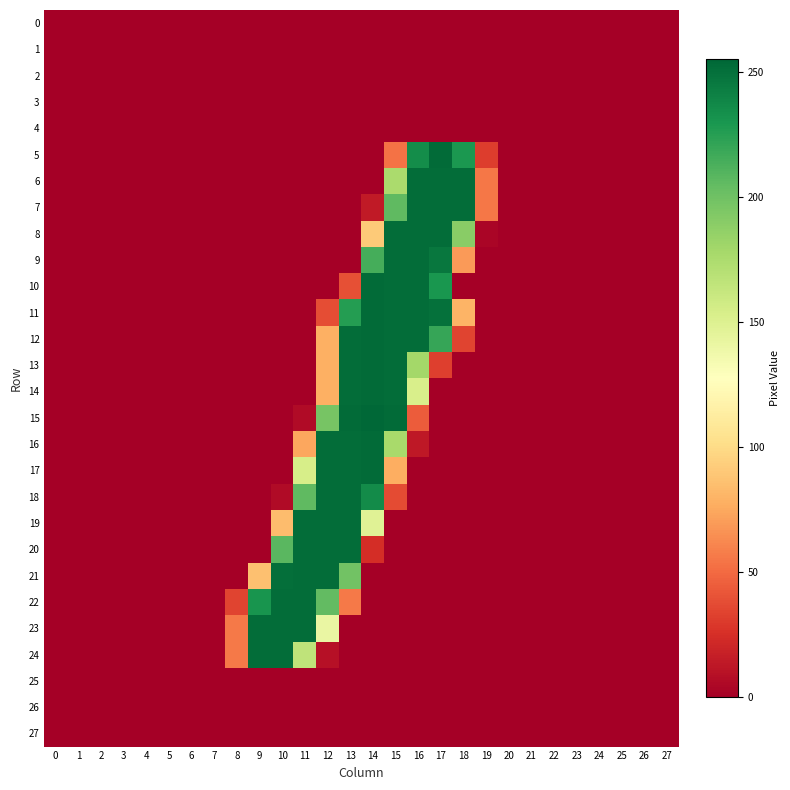

Rank the series at 14 from lowest to highest value.

0, 1, 2, 3, 4, 5, 6, 21, 22, 23, 24, 25, 26, 27, 7, 20, 8, 19, 9, 18, 10, 11, 12, 13, 14, 16, 17, 15